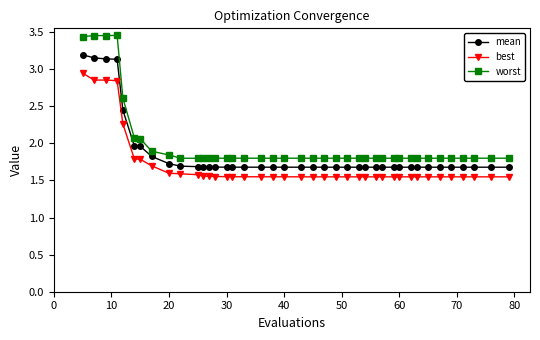

True or false: best and worst intersect in this chart.

False